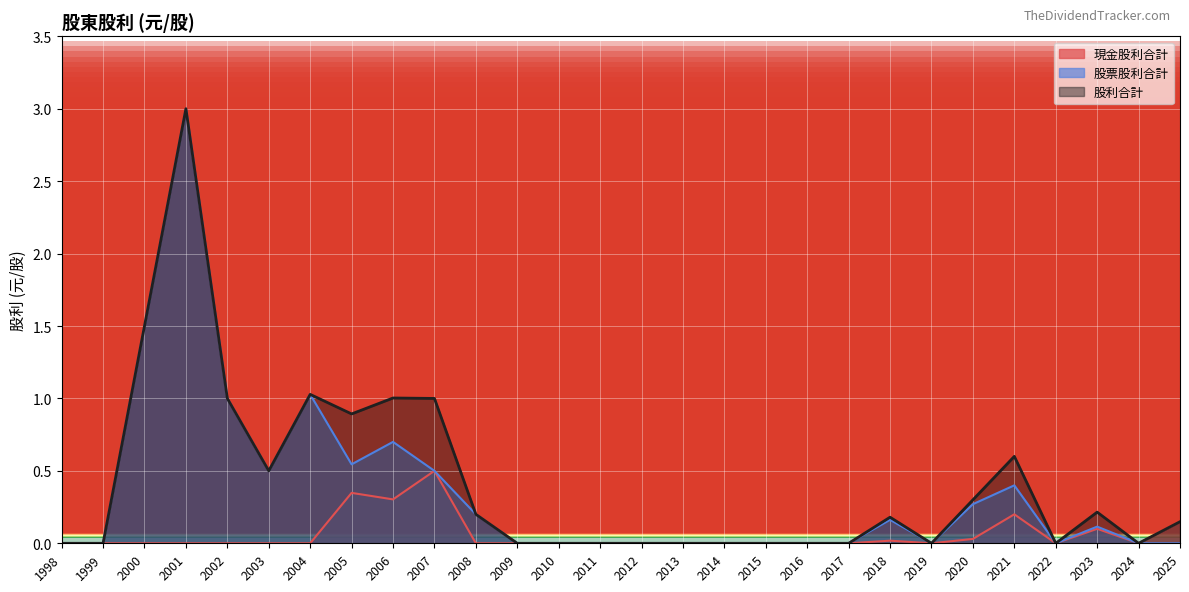

How many positive values does the 股票股利合計 series have?

13